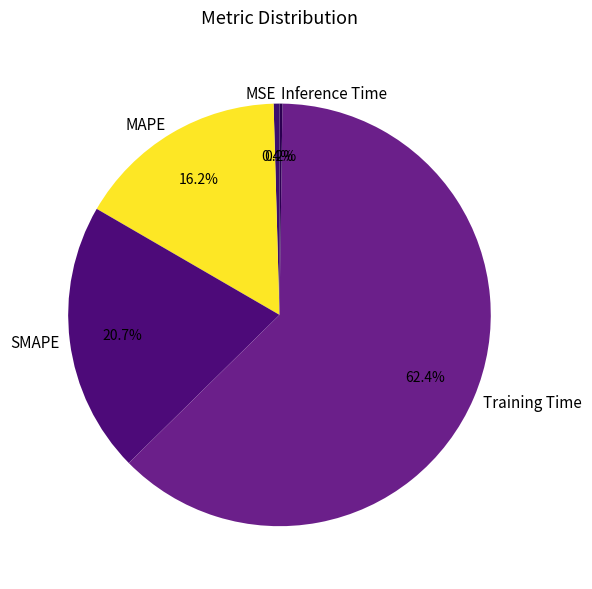

Is there a majority slice in this chart?

Yes